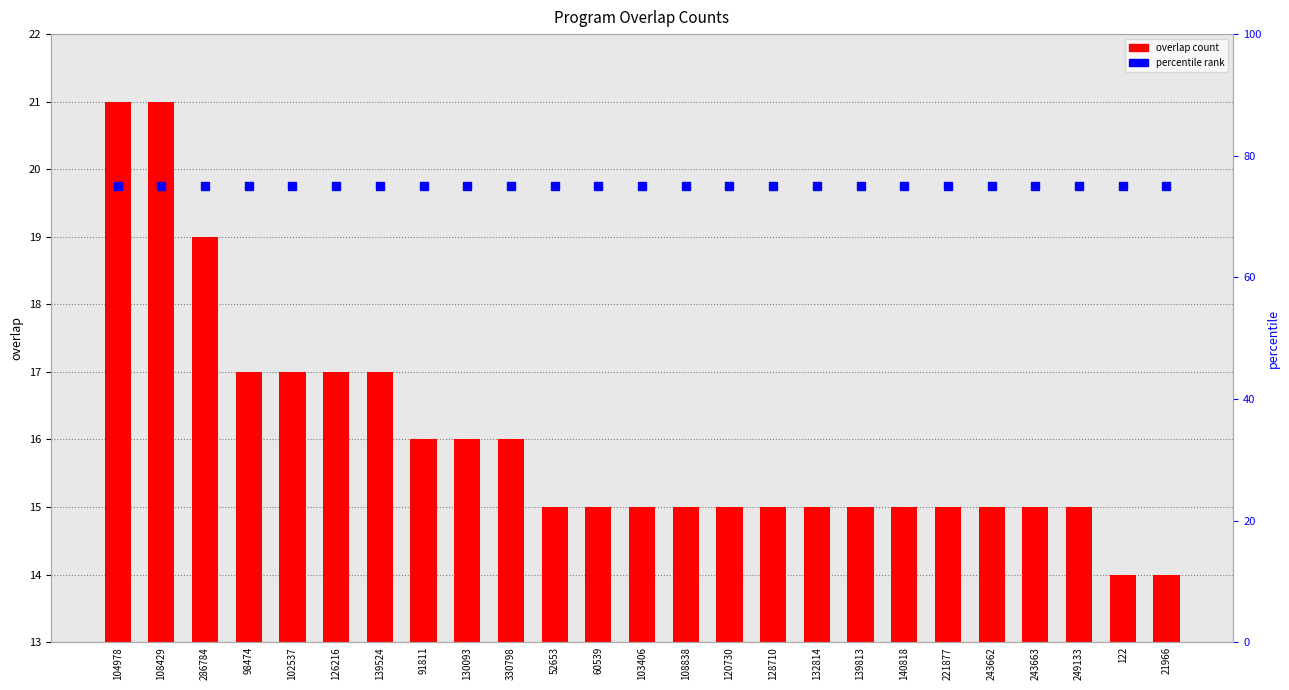

Rank the series by their maximum value, from lowest to highest.

overlap, percentile rank